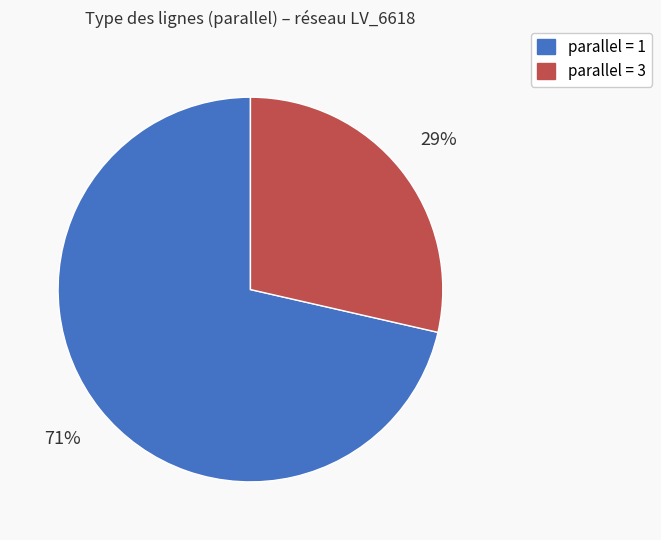

To the nearest percent, what is the average slice percentage?

50%